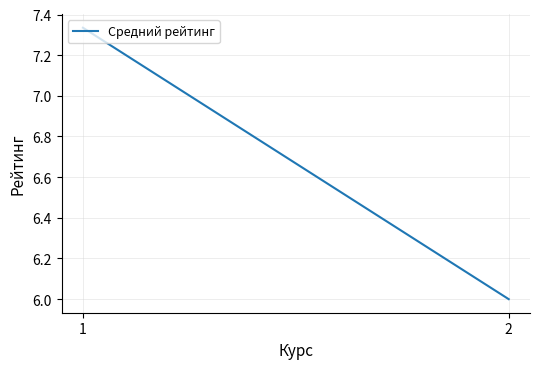

How many values are between 6 and 7?

1